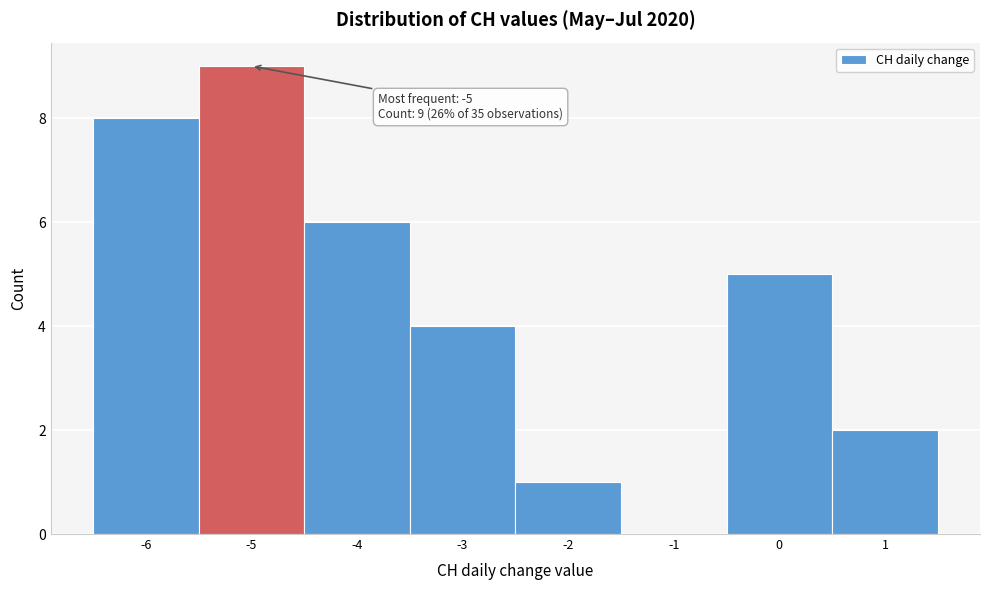

Which range on the x-axis has the tallest bar?

-5.5 to -4.5